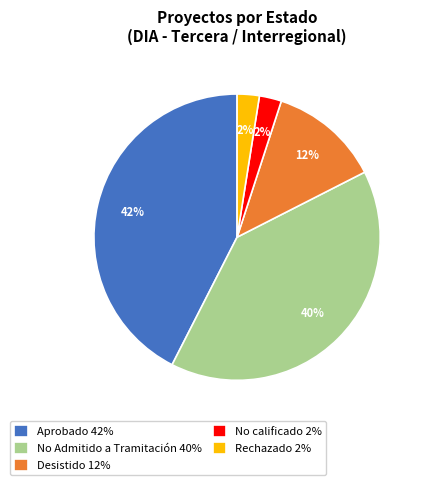

How many segments does this pie chart have?

5